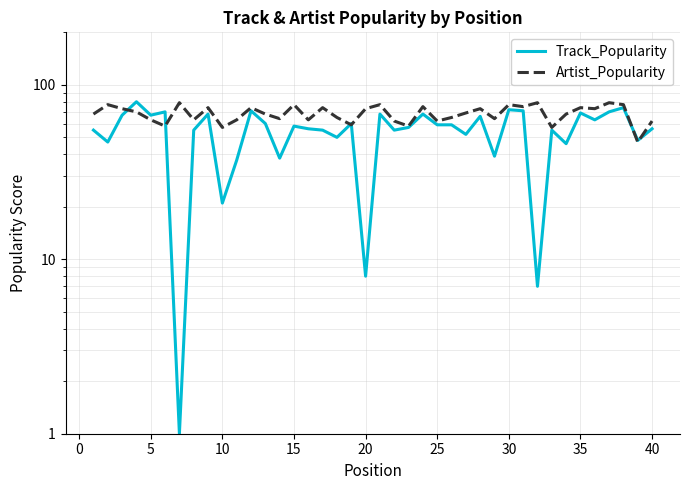

True or false: Artist_Popularity and Track_Popularity intersect in this chart.

True